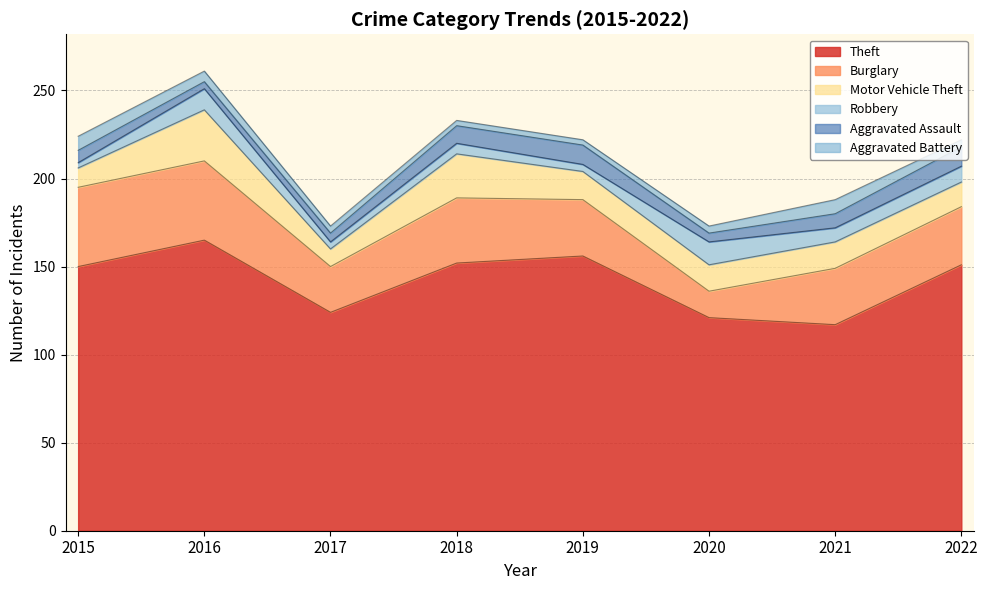

Where is Burglary nearest to the value 30?

2019